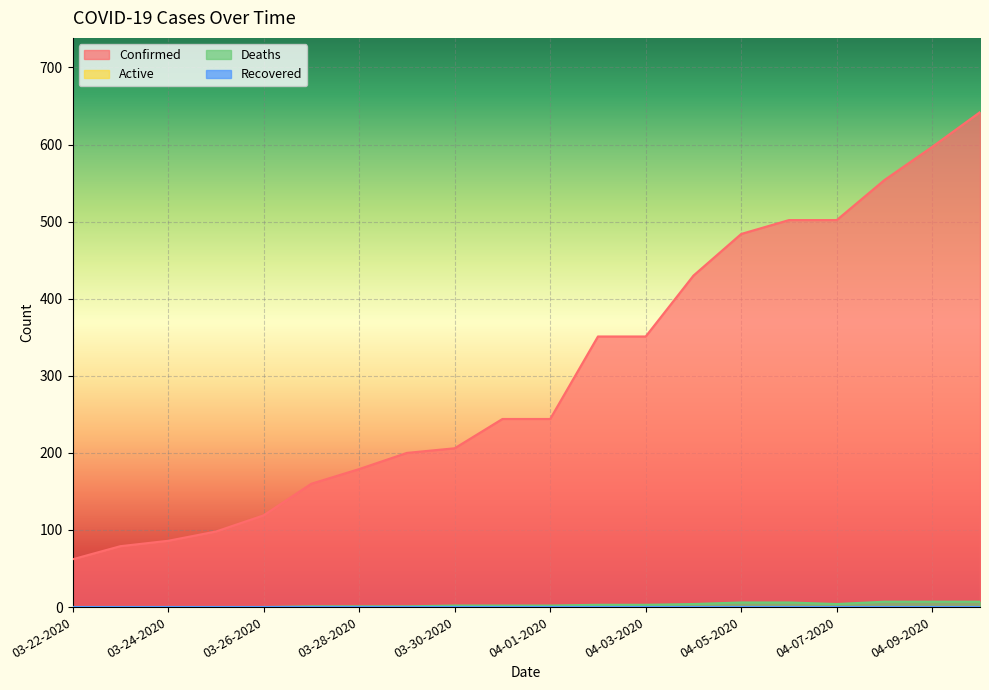

Where does the Deaths series first go above 2?

04-02-2020